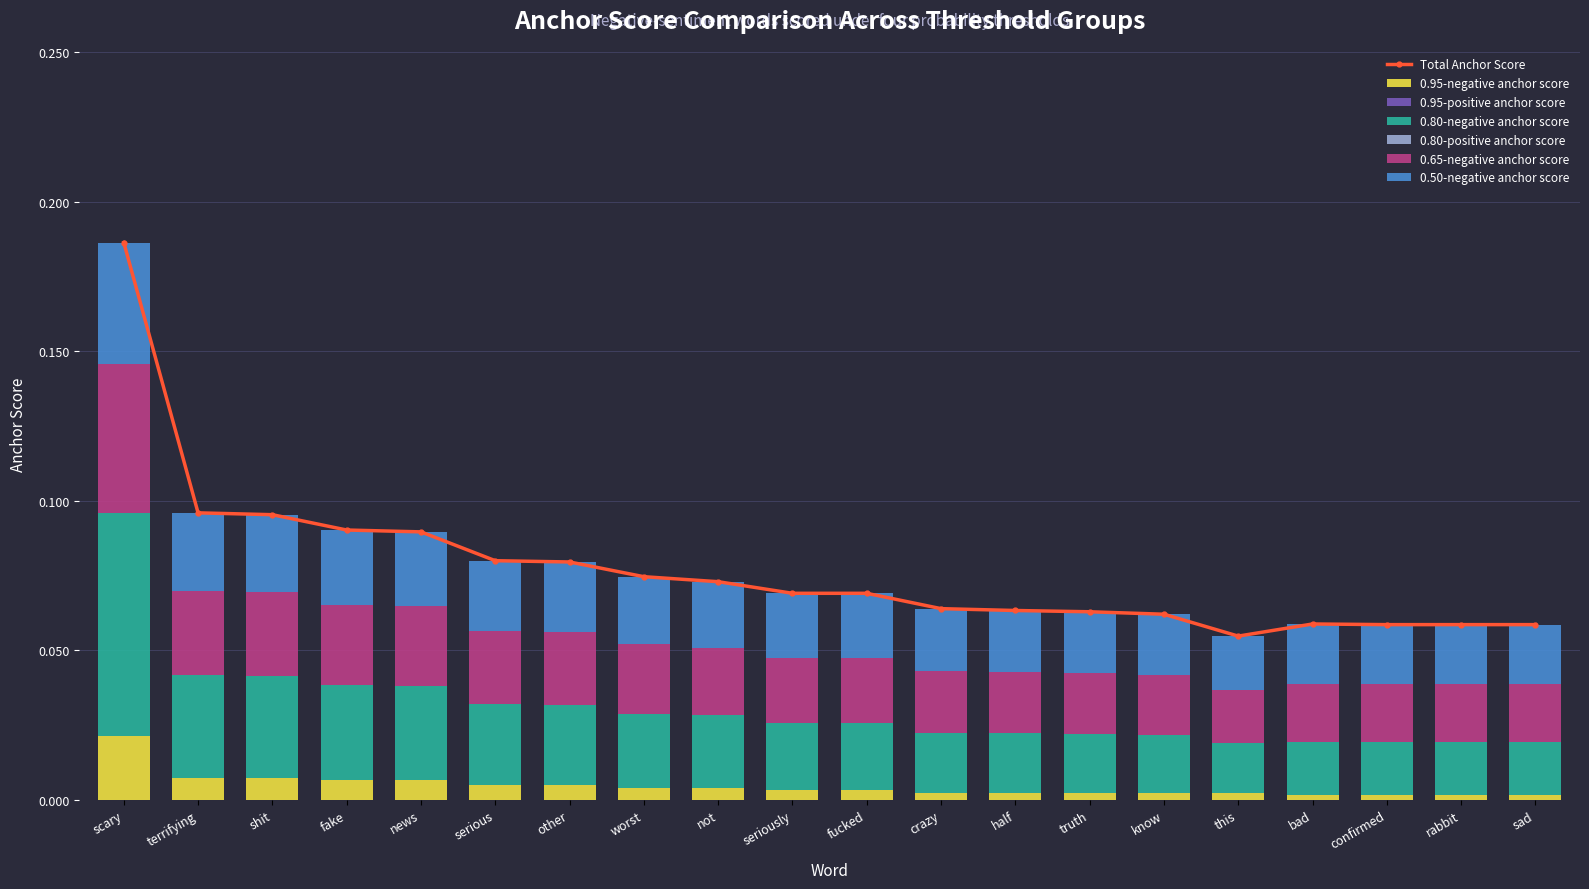

How many bars are there in each group?

4